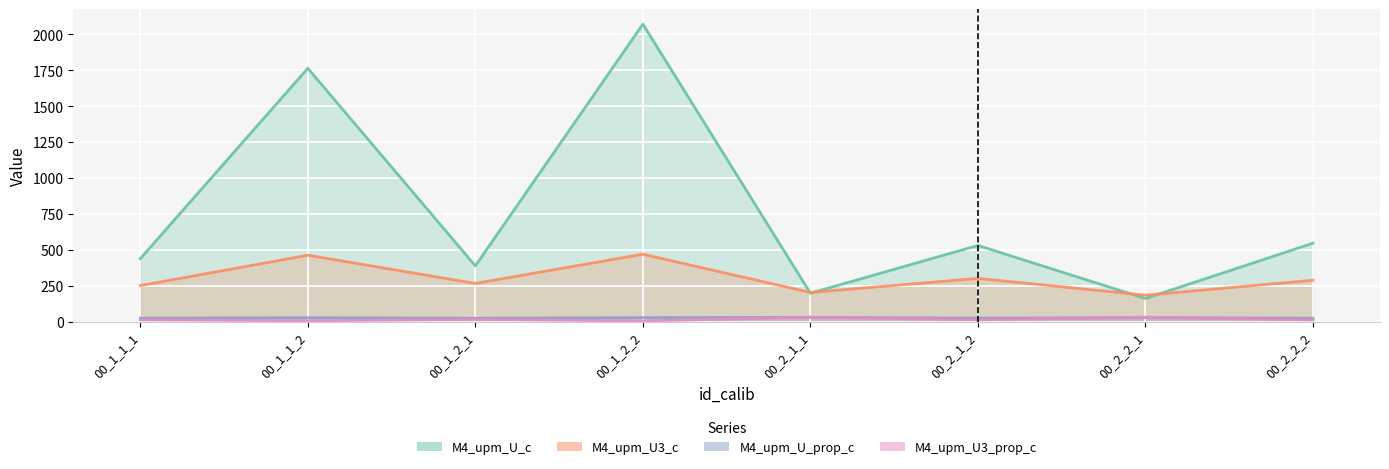

Reading left to right, what are all the values shown in this chart?

M4_upm_U_c: 00_1_1_1=440.0	00_1_1_2=1764.0	00_1_2_1=390.0	00_1_2_2=2071.0	00_2_1_1=200.0	00_2_1_2=532.0	00_2_2_1=163.0	00_2_2_2=548.0
M4_upm_U3_c: 00_1_1_1=253.0	00_1_1_2=464.0	00_1_2_1=268.0	00_1_2_2=471.0	00_2_1_1=205.0	00_2_1_2=303.0	00_2_2_1=186.0	00_2_2_2=290.0
M4_upm_U_prop_c: 00_1_1_1=26.3	00_1_1_2=29.9	00_1_2_1=25.7	00_1_2_2=30.5	00_2_1_1=32.1	00_2_1_2=26.3	00_2_2_1=29.4	00_2_2_2=25.8
M4_upm_U3_prop_c: 00_1_1_1=15.1	00_1_1_2=7.9	00_1_2_1=17.6	00_1_2_2=6.9	00_2_1_1=32.9	00_2_1_2=15.0	00_2_2_1=33.6	00_2_2_2=13.6